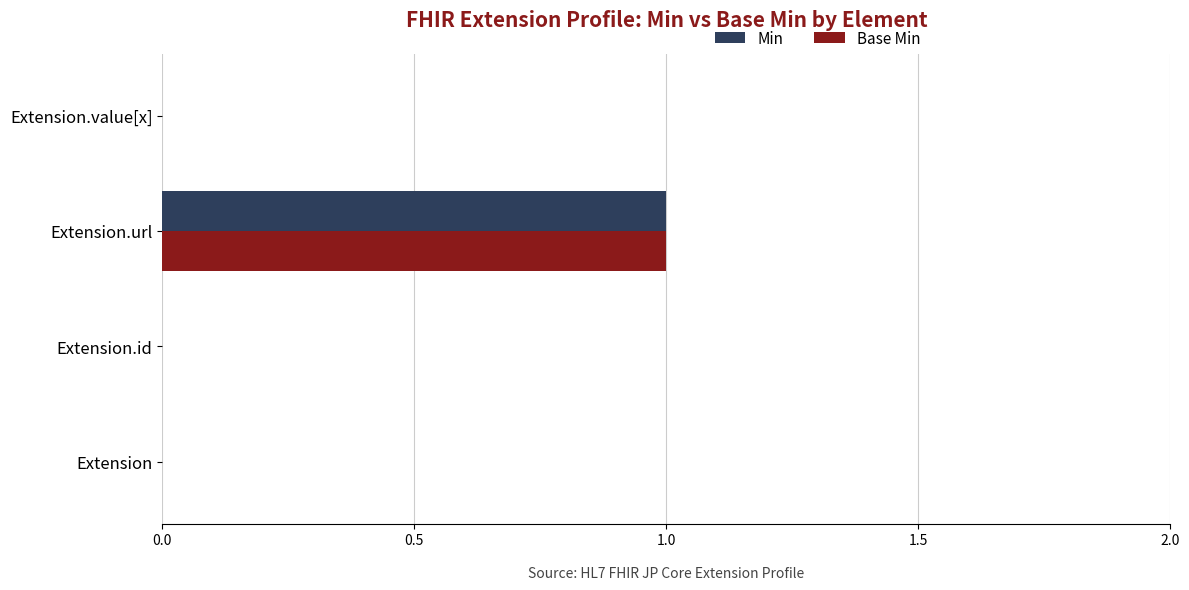

At which category does the chart reach its peak across all series?

Extension.url